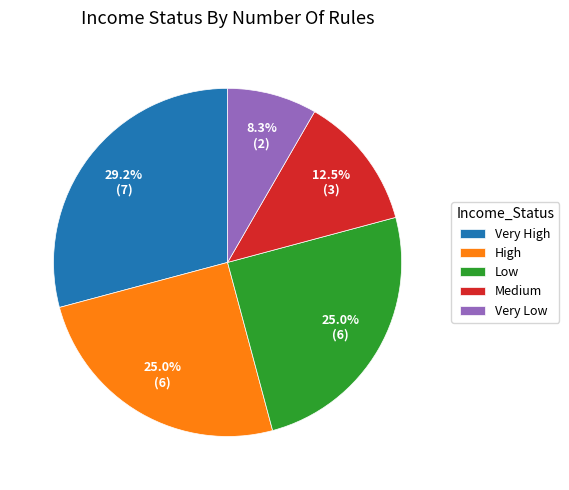

Does Low account for over 50% of the chart?

No